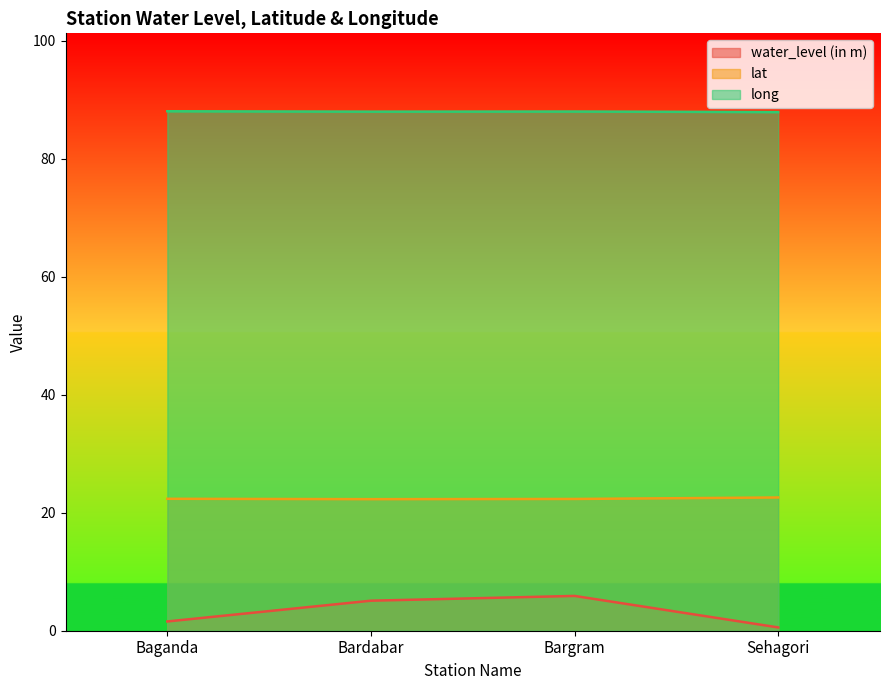

Which series has the widest spread of values?

water_level (in m)